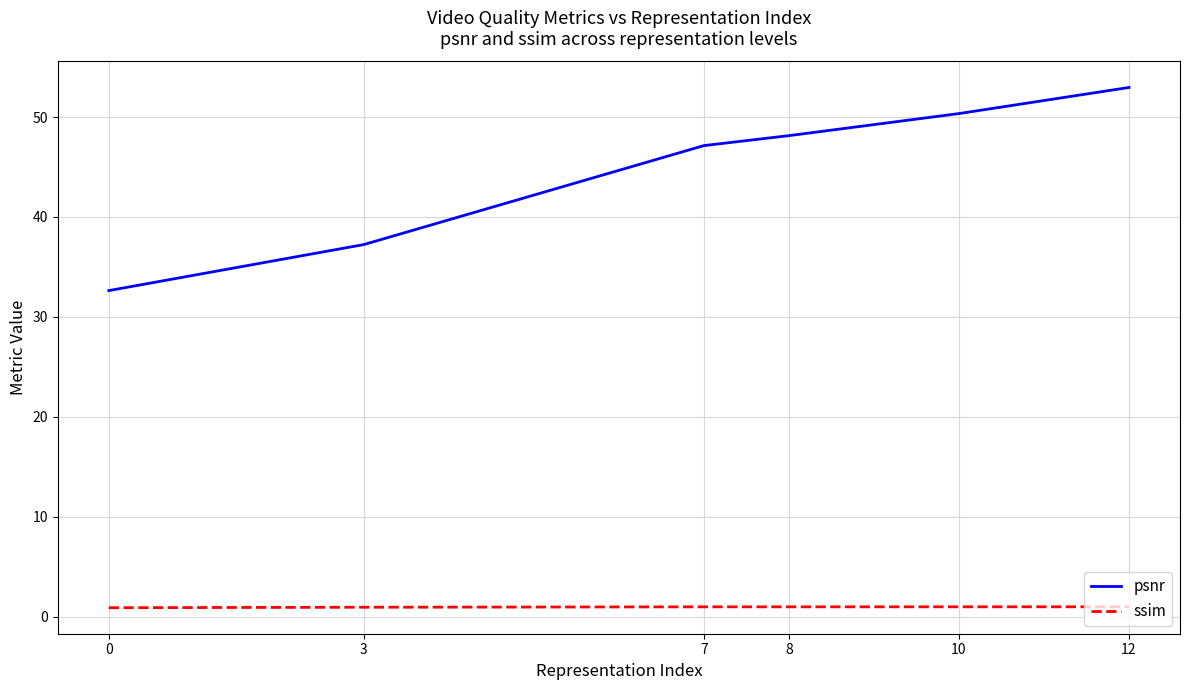

At how many categories does at least one series exceed 33?

5